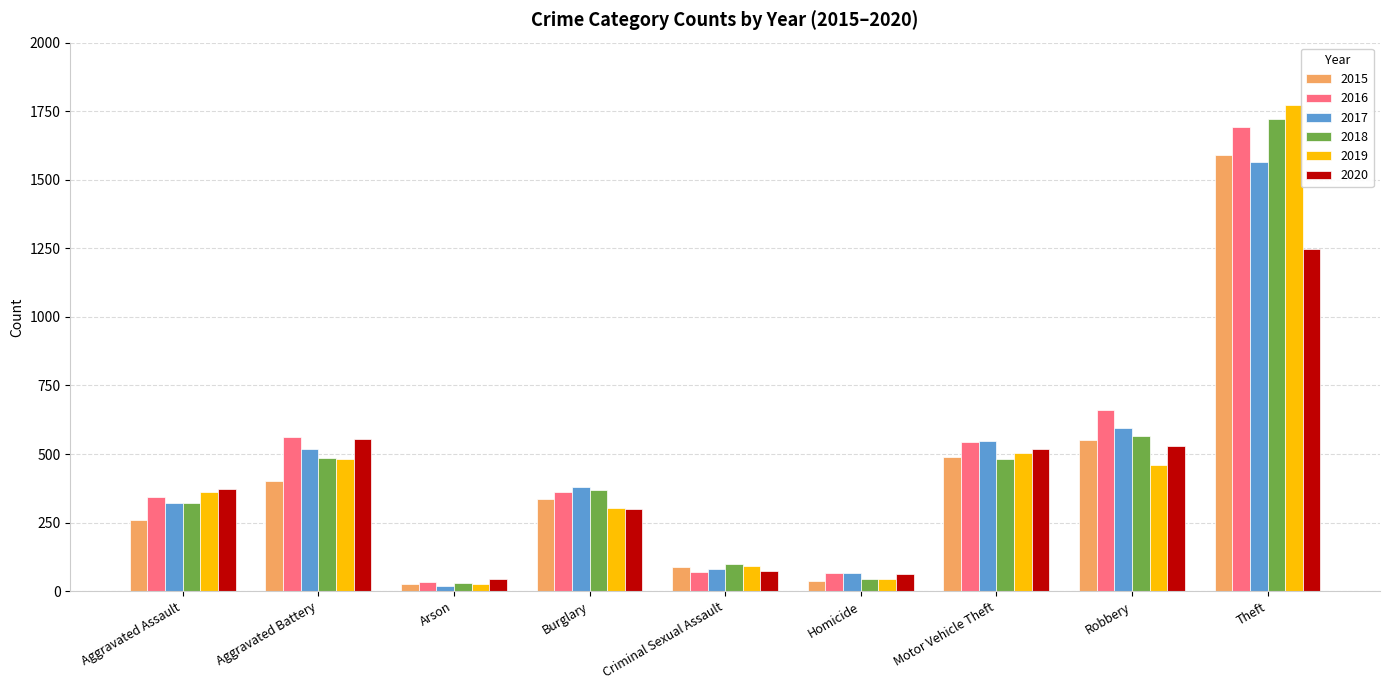

What is the value of the 2016 bar at the 5th from the left?

69